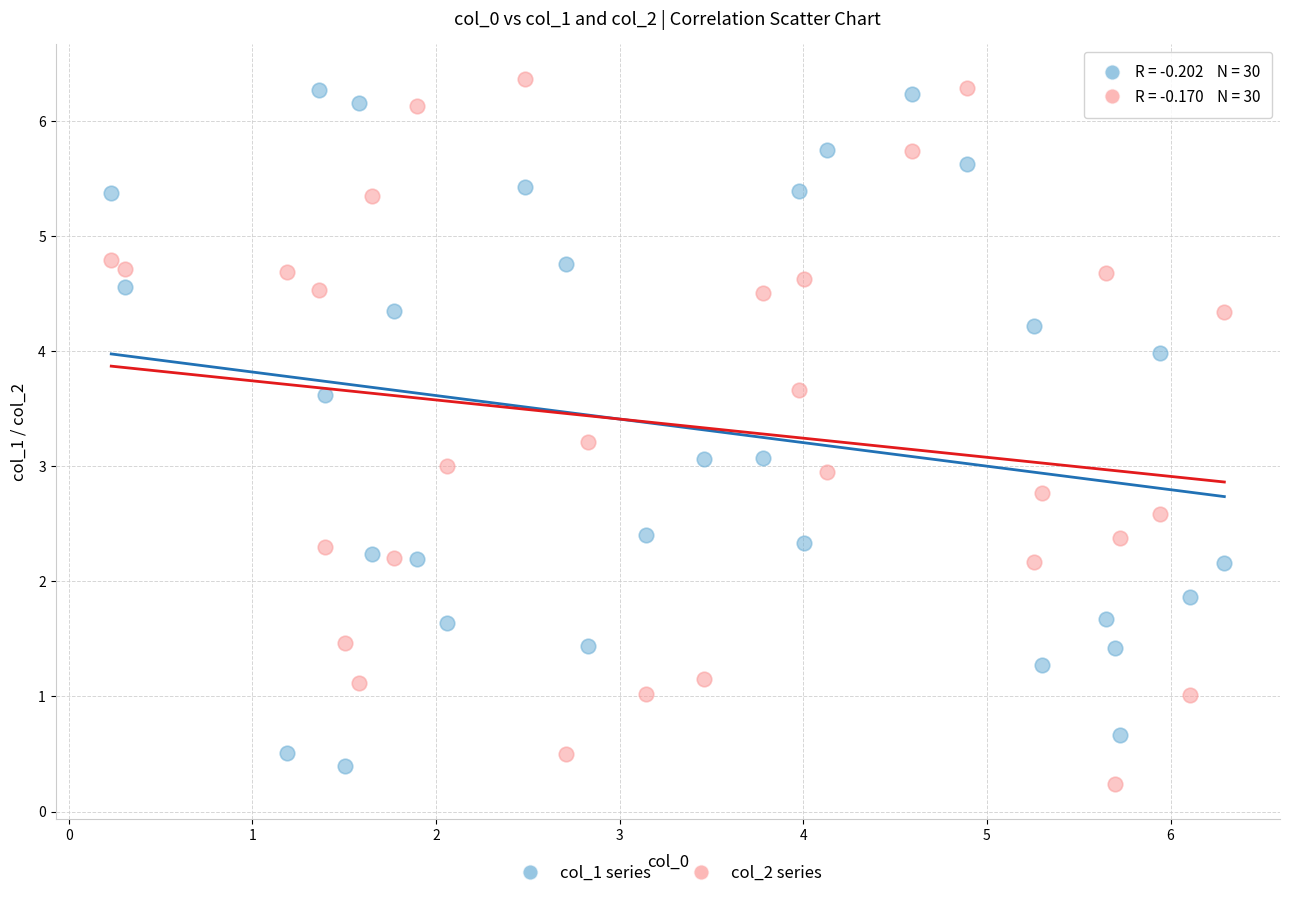

Across all data points, what is the range of Y values (max minus min)?

6.1